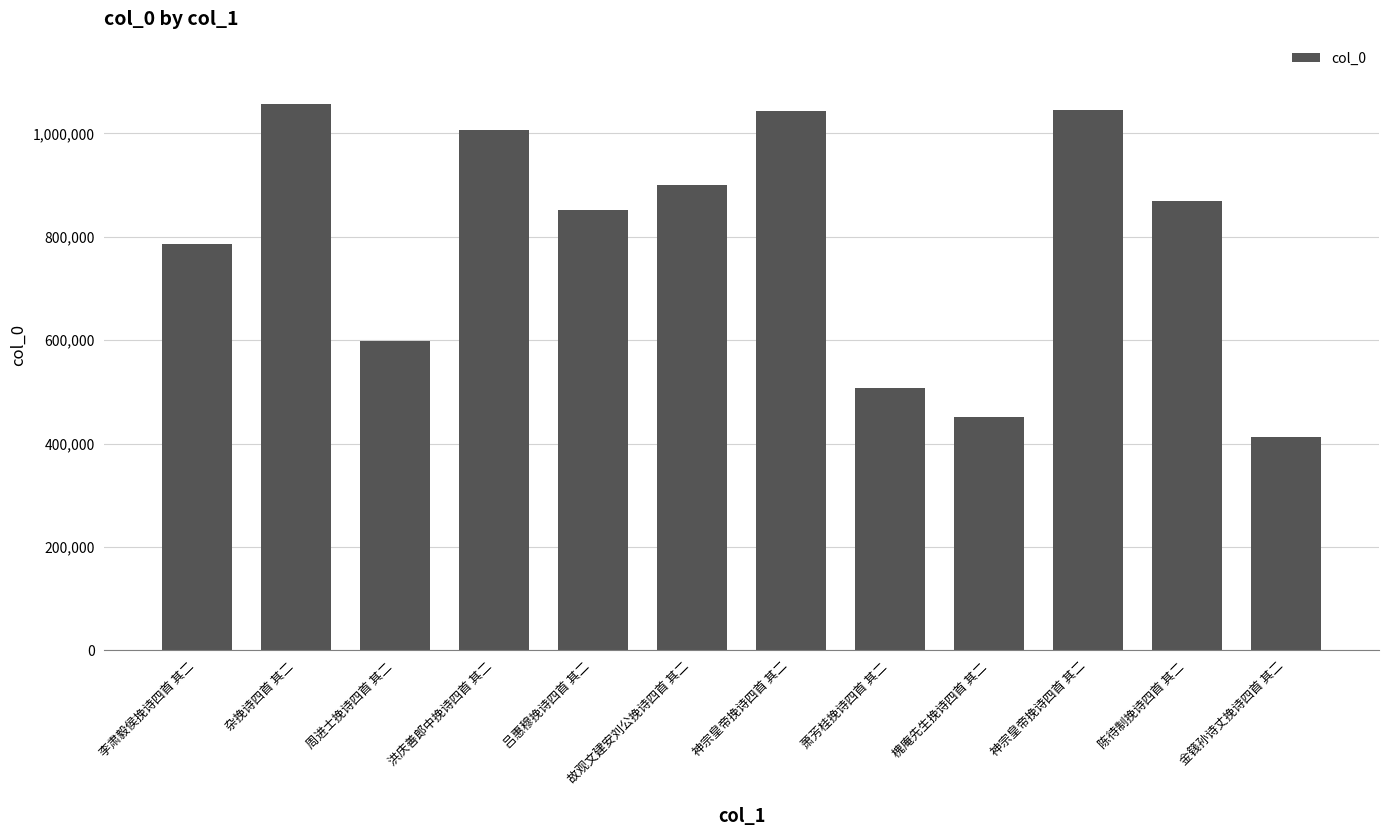

Which category has the lowest value across all series?

金篯孙诗丈挽诗四首 其二